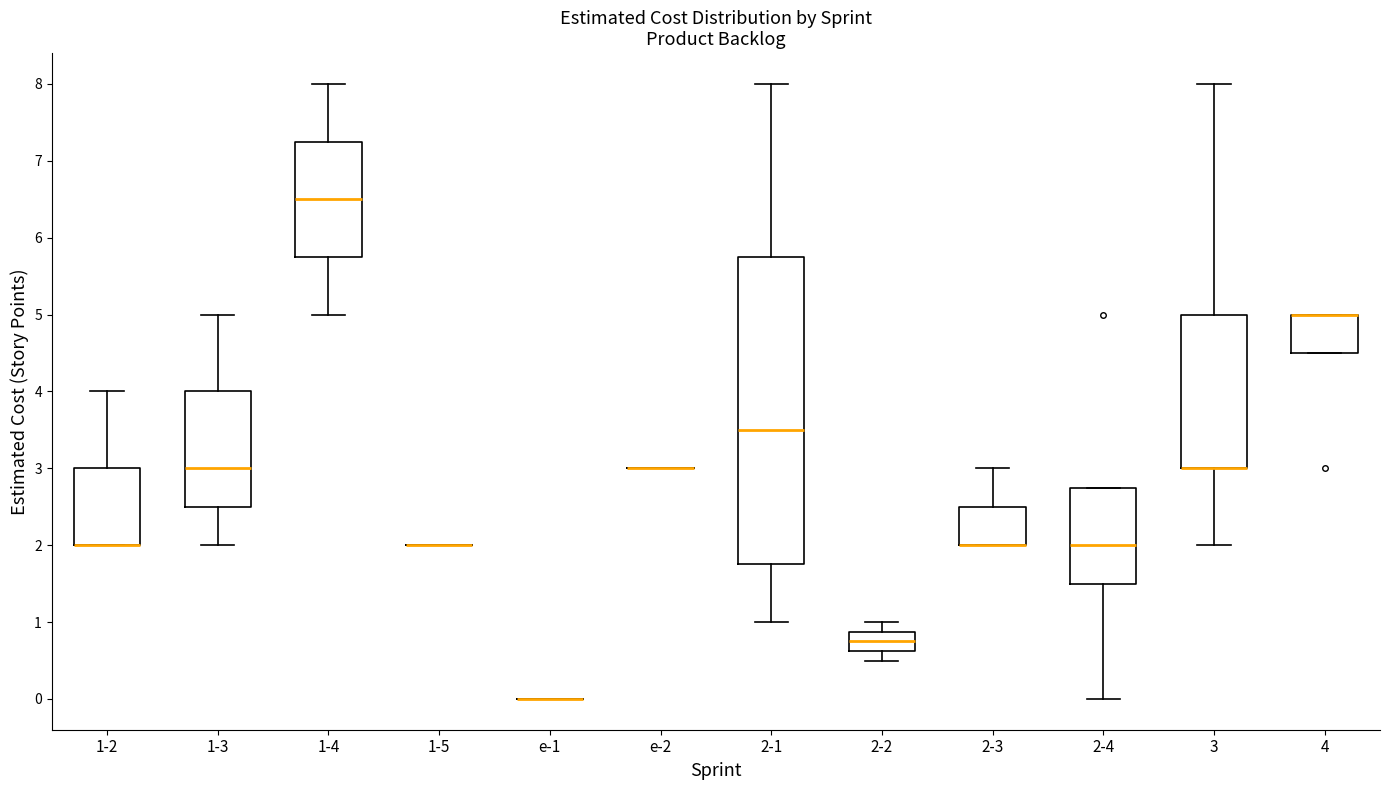

Reading left to right, read every box against the y-axis: the position of its median line, the range the box covers, and the ends of its whiskers. The values are not printed on the chart, so give them approximately, as read against the axis.

1-2: median 2.0 (drawn on the box's lower edge), box 2.0 to 3.0, whiskers 2.0 to 4.0
1-3: median 3.0, box 2.5 to 4.0, whiskers 2.0 to 5.0
1-4: median 6.5, box 5.8 to 7.3, whiskers 5.0 to 8.0
1-5: box collapsed to a line at 2.0, whiskers 2.0 to 2.0
e-1: box collapsed to a line at 0.0, whiskers 0.0 to 0.0
e-2: box collapsed to a line at 3.0, whiskers 3.0 to 3.0
2-1: median 3.5, box 1.8 to 5.8, whiskers 1.0 to 8.0
2-2: median 0.8, box 0.6 to 0.9, whiskers 0.5 to 1.0
2-3: median 2.0 (drawn on the box's lower edge), box 2.0 to 2.5, whiskers 2.0 to 3.0
2-4: median 2.0, box 1.5 to 2.8, whiskers 0.0 to 2.8
3: median 3.0 (drawn on the box's lower edge), box 3.0 to 5.0, whiskers 2.0 to 8.0
4: median 5.0 (drawn on the box's upper edge), box 4.5 to 5.0, whiskers 4.5 to 5.0